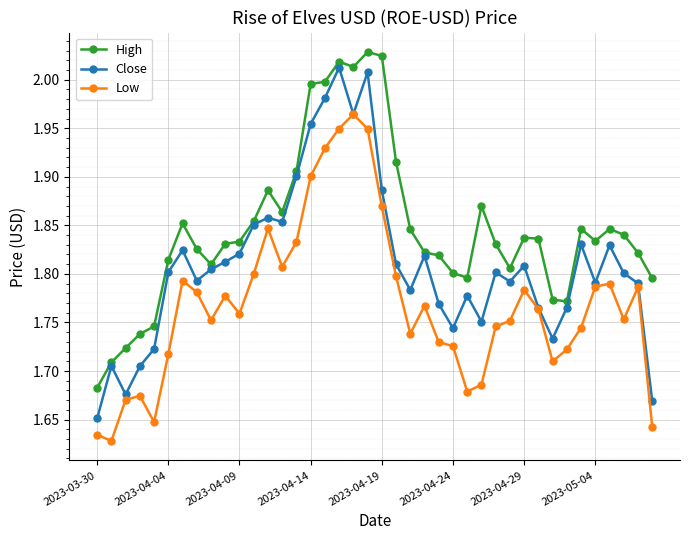

At how many categories does at least one series exceed 1?

40